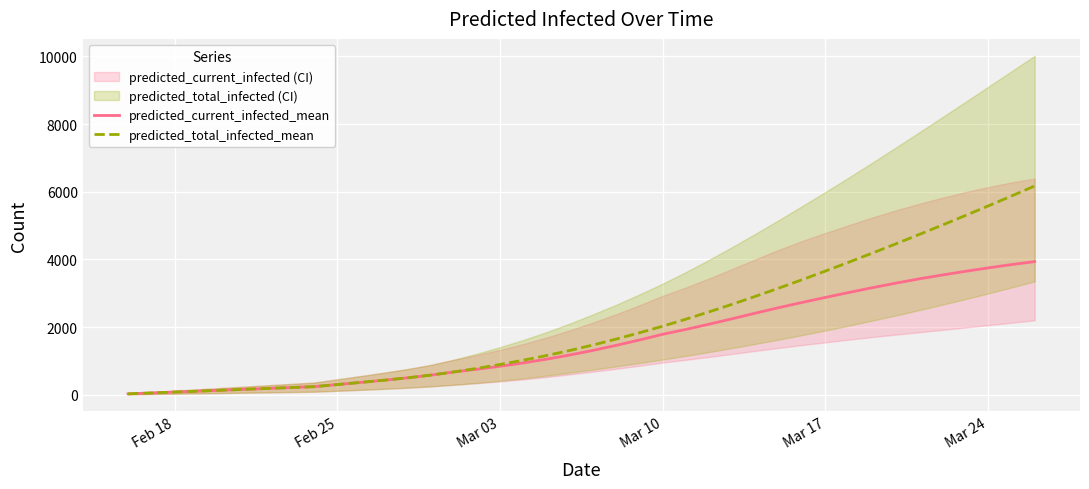

Which series has the widest spread of values?

predicted_total_infected_mean